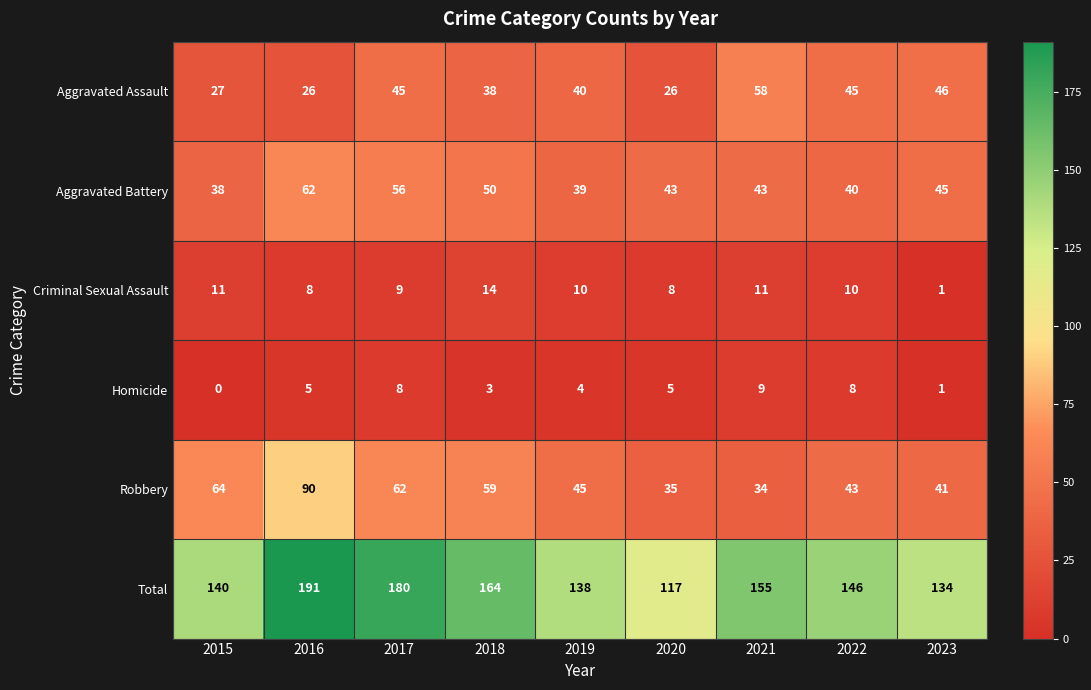

At 2020, list the series in order from largest to smallest.

Total, Aggravated Battery, Robbery, Aggravated Assault, Criminal Sexual Assault, Homicide